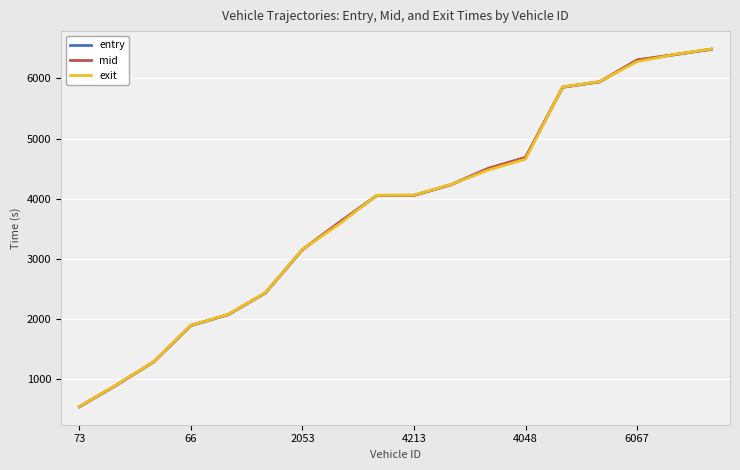

What is the maximum value for mid?

6485.2